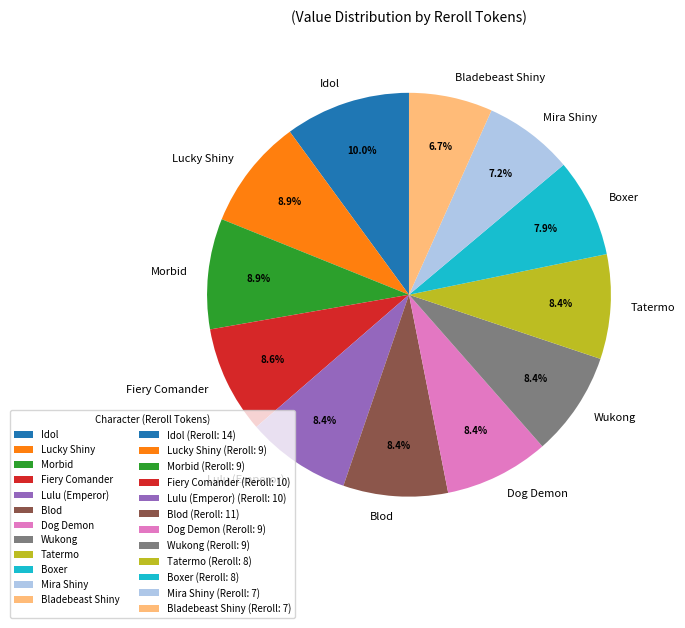

Does Tatermo represent more than half of the total?

No